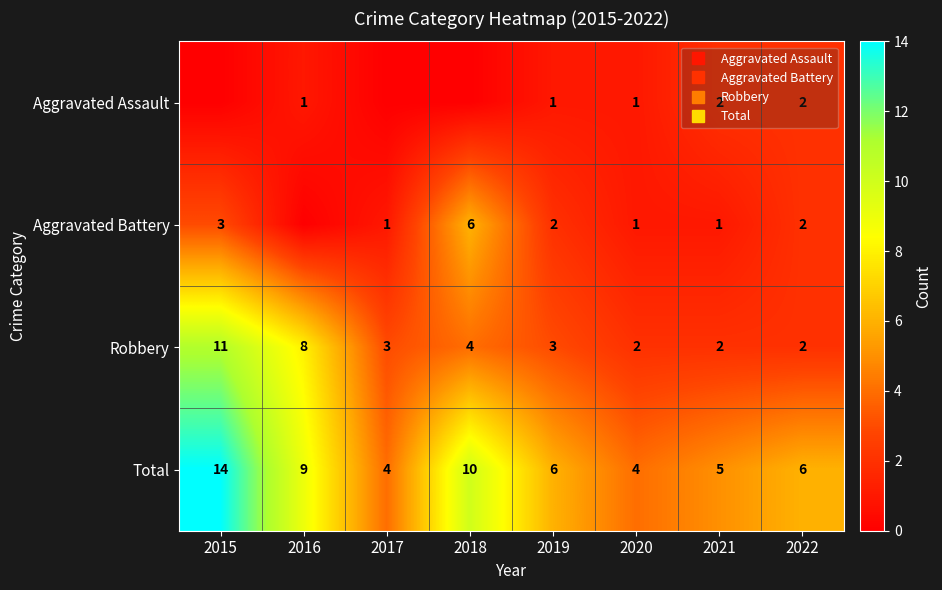

Is it true that Aggravated Battery equals 1 at 2017?

True